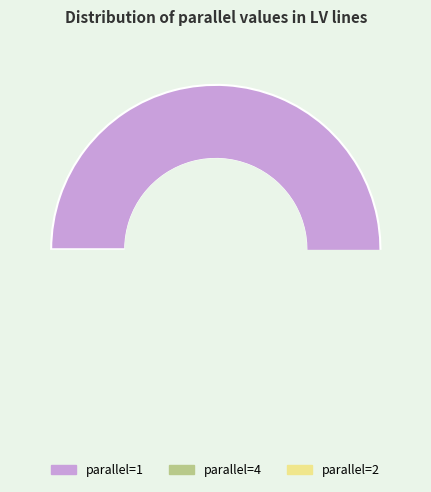

Count the number of slices in the pie.

3